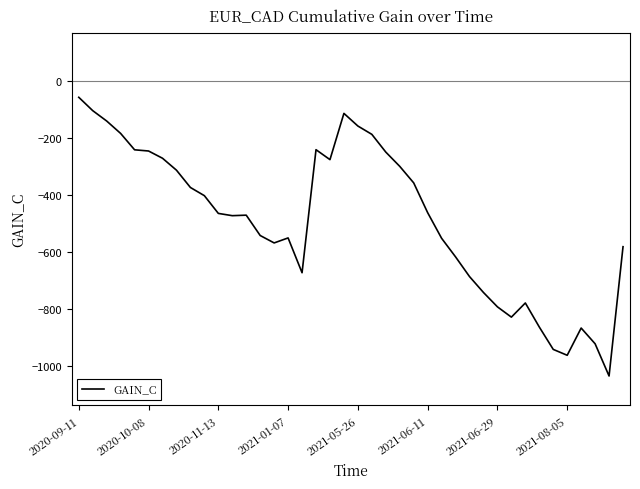

Does the chart have visible grid lines?

No